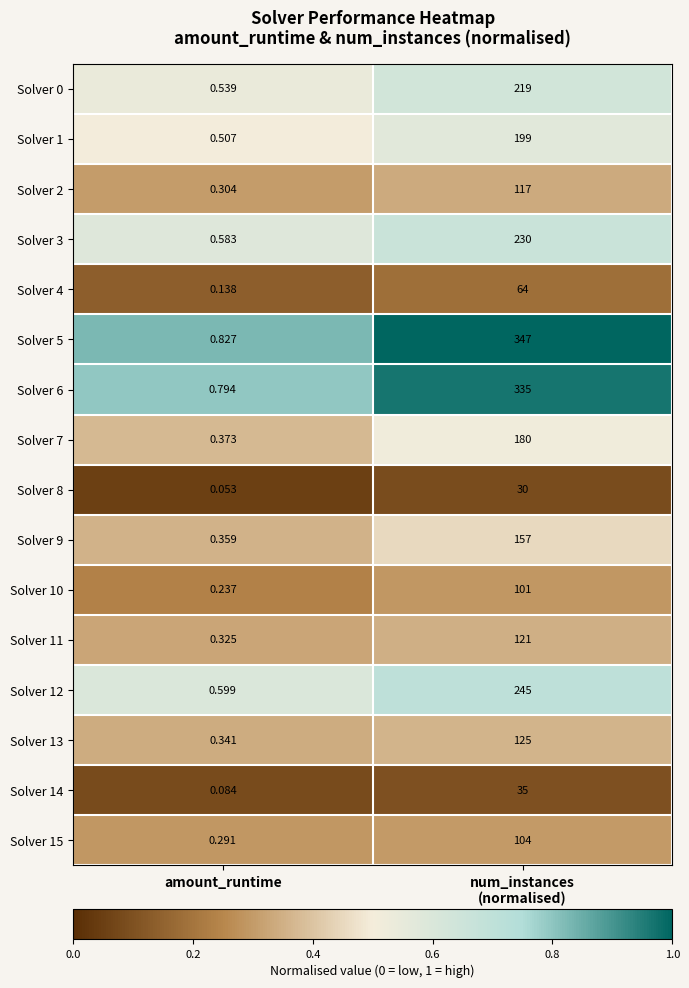

At which label is Solver 14 closest to 17?

amount_runtime